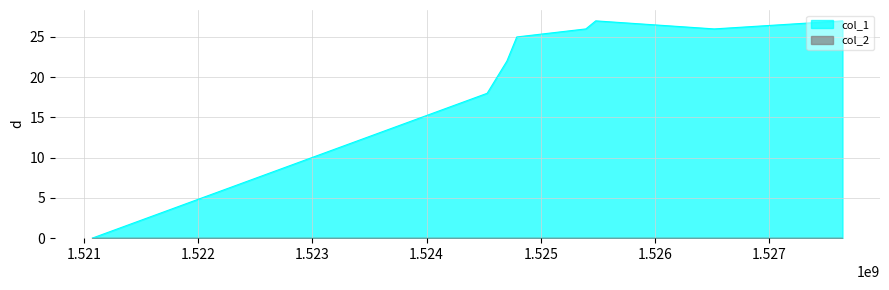

Rank the categories by value from highest to lowest.

1525480746, 1527640762, 1525394347, 1526517545, 1524789544, 1524703144, 1524530345, 1521074342